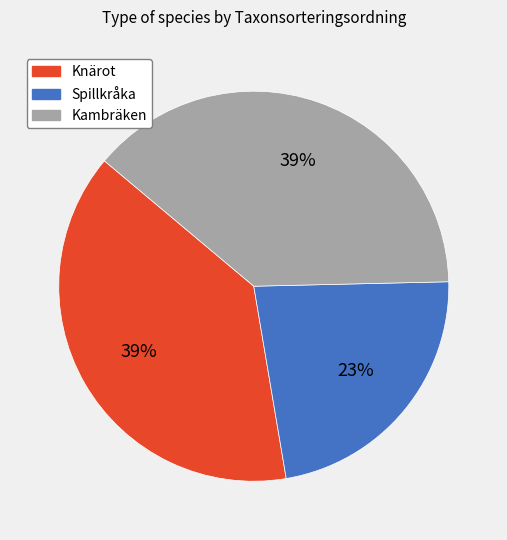

To the nearest percent, what portion does Kambräken represent?

39%